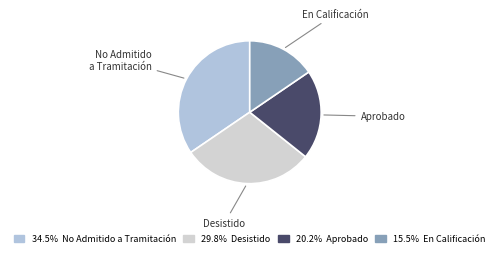

Count the number of slices in the pie.

4